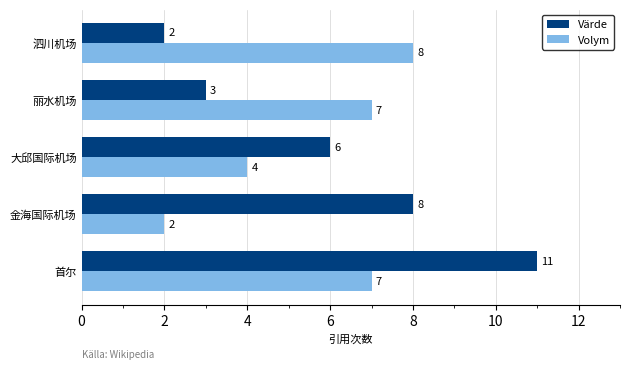

Which series has the widest spread of values?

Värde